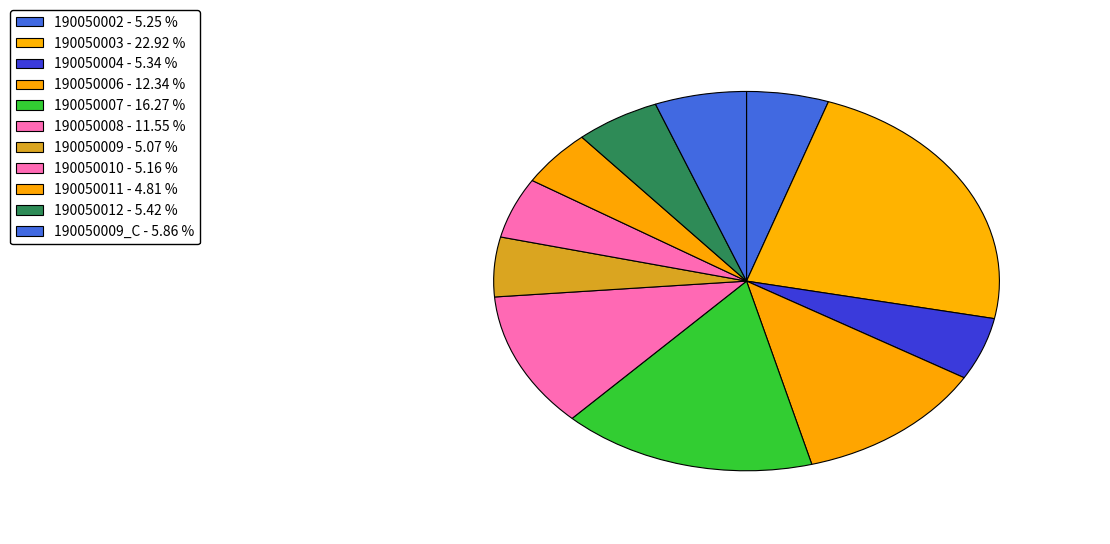

Count the number of slices in the pie.

11